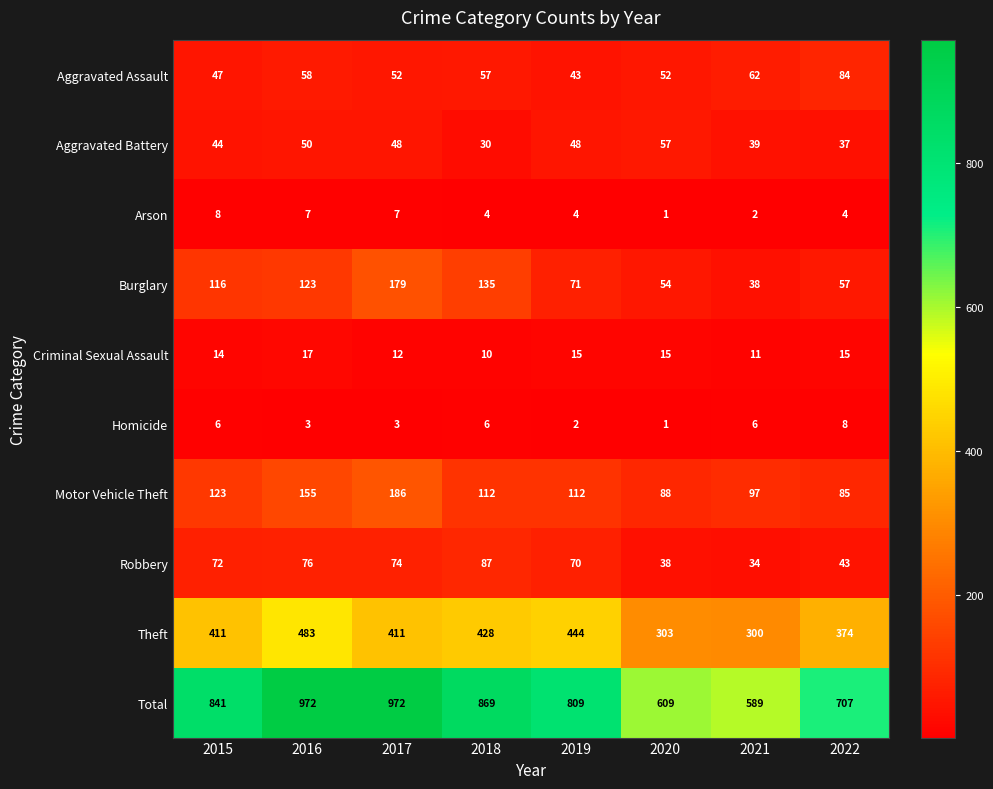

What is the spread (max minus min) of values at 2021?

587